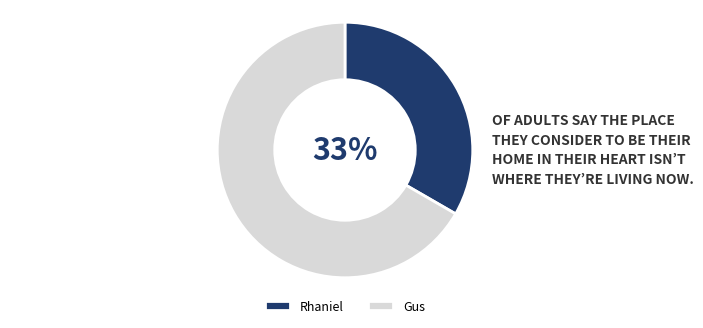

What percentage is the Gus slice, to the nearest percent?

67%